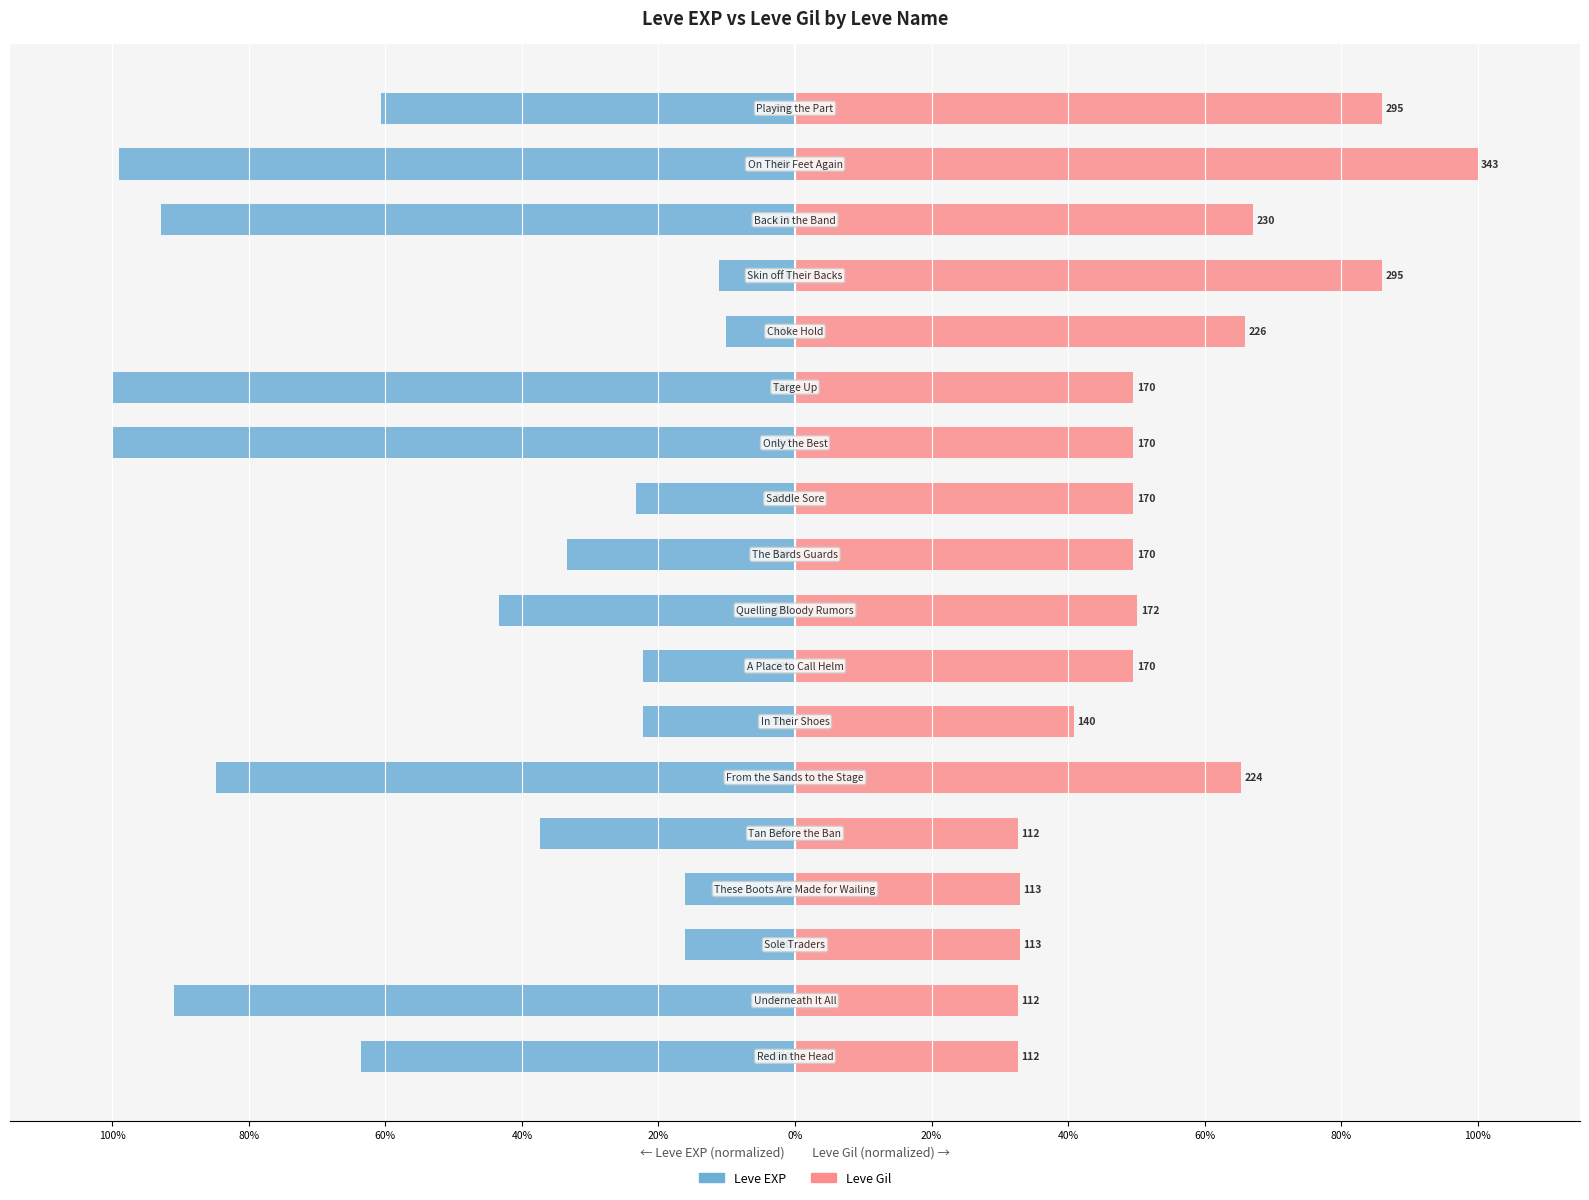

The Leve Gil series shows 18.2 at 11. True or false?

False